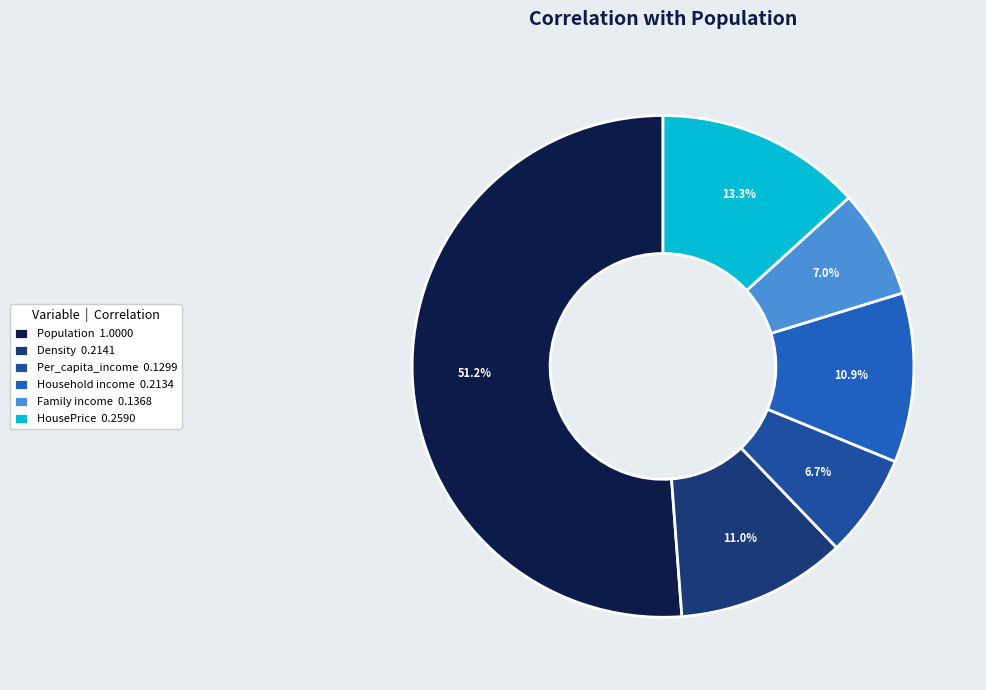

How many segments does this pie chart have?

6